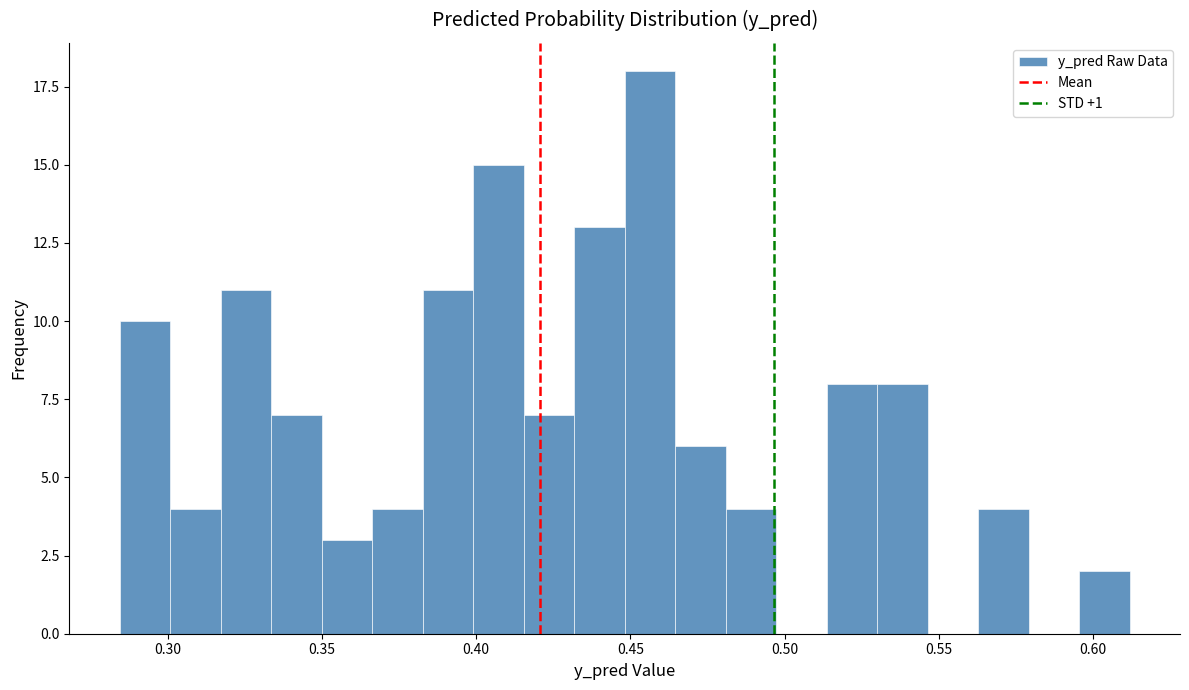

Around what value on the x-axis is the tallest bar? Give the approximate position of its centre, as read against the axis.

0.455